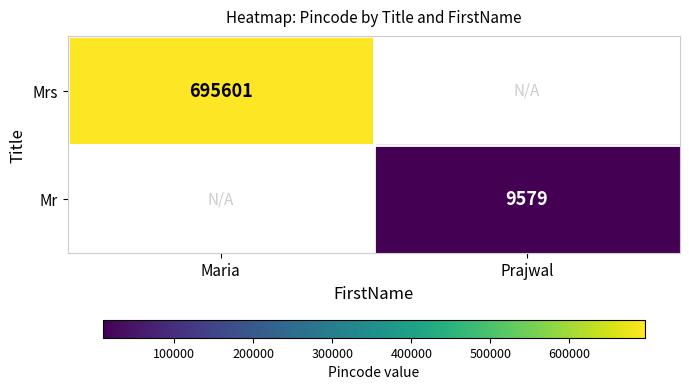

The value of Mr at Prajwal is 9579. True or false?

True